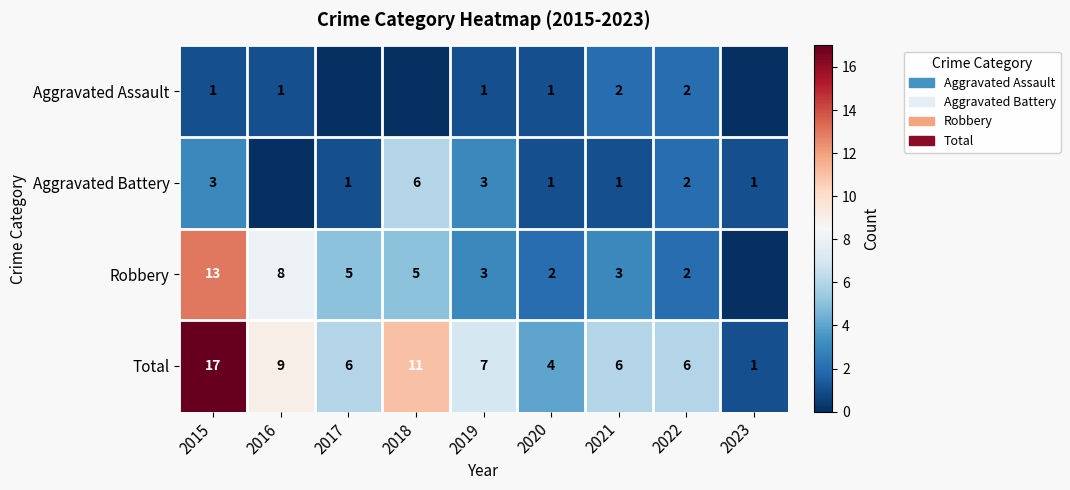

The Total series shows 1 at 2020. True or false?

False